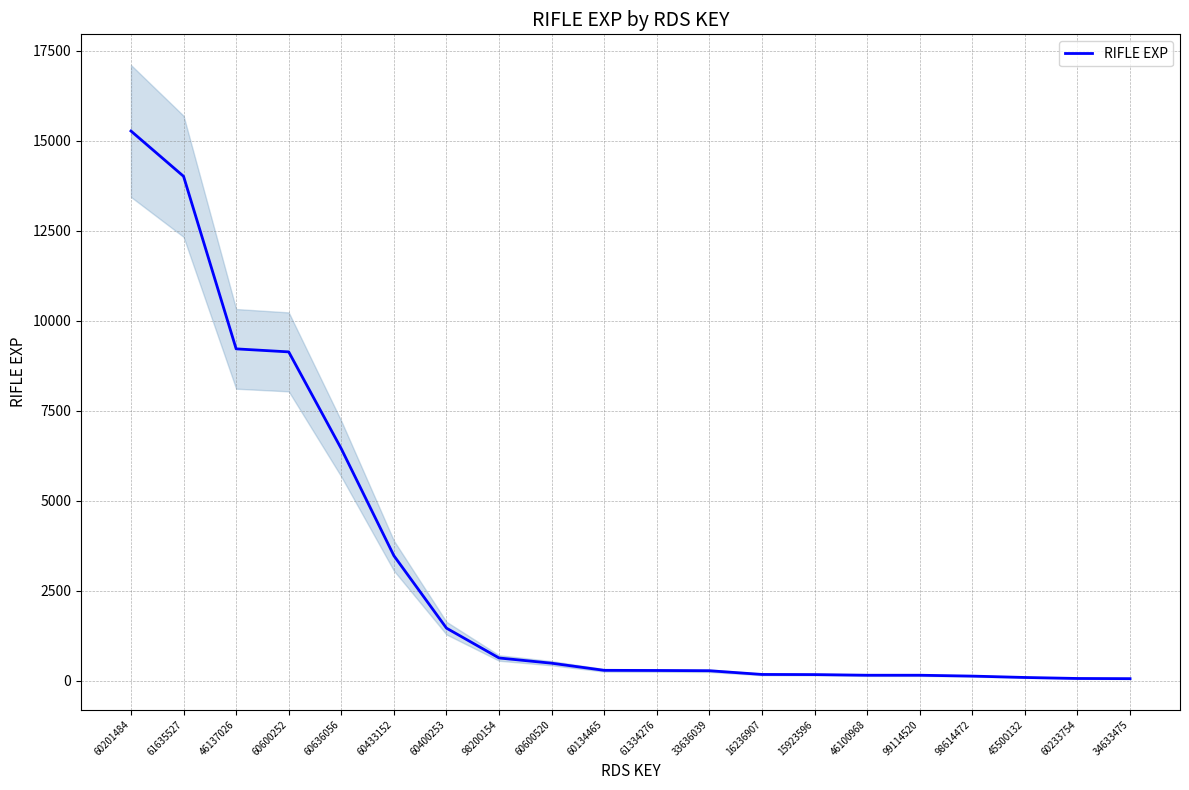

Reading left to right, list all the values displayed in this chart.

15273	14015	9223	9139	6448	3479	1467	638	493	295	291	284	181	177	159	159	135	97	69	64